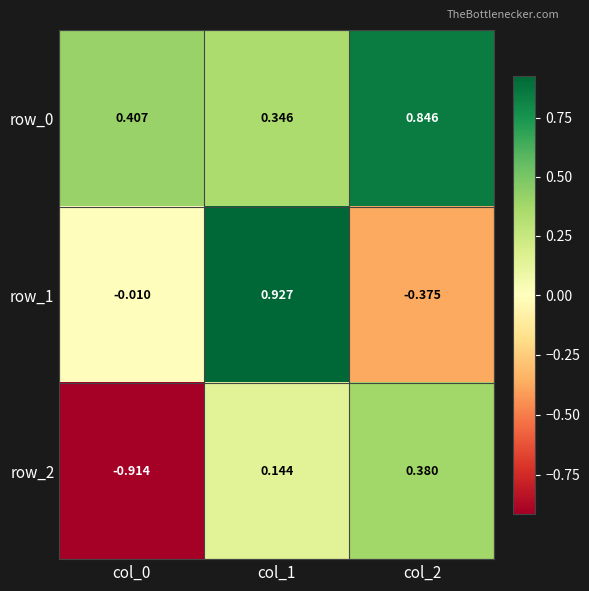

Is the value of row_0 at col_1 greater than the value of row_1 at col_1?

No